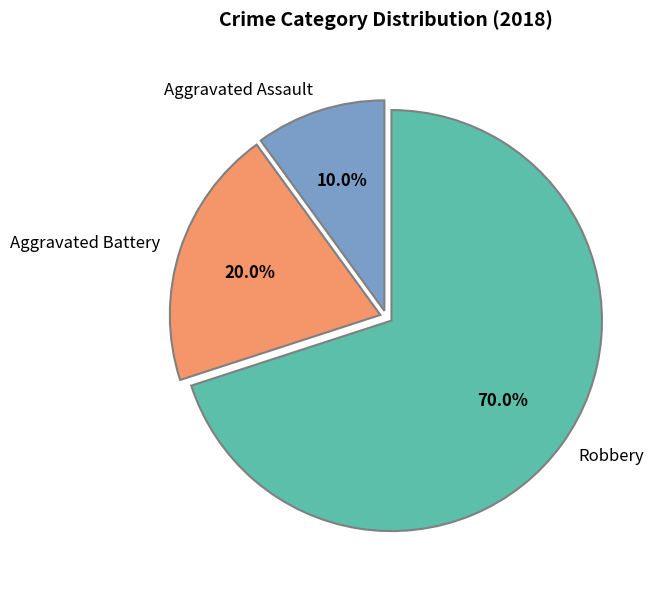

Does Aggravated Battery account for over 50% of the chart?

No